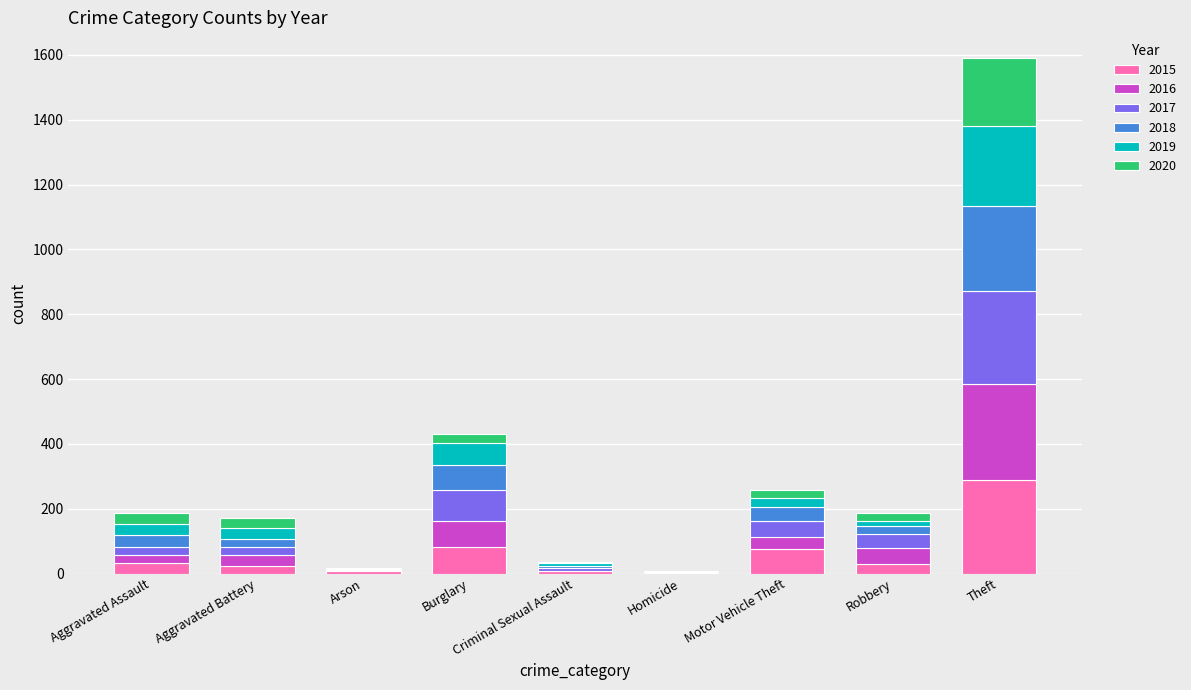

True or false: 2015 has a value of 82 at Burglary.

True